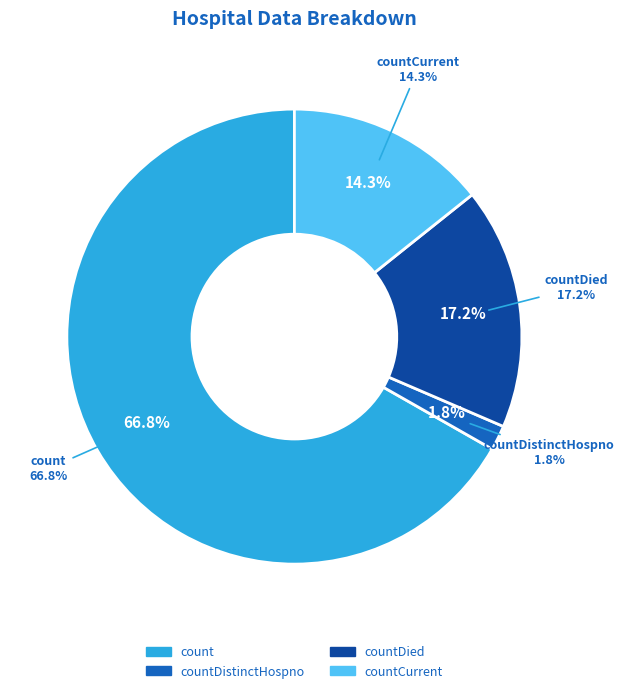

What portion of the pie excludes countDied?

82.8%